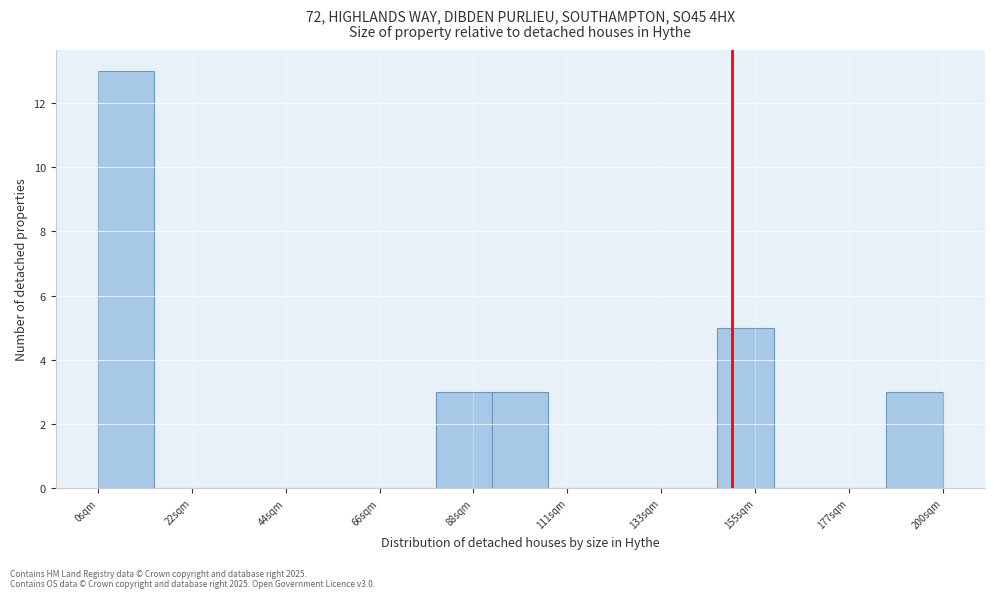

Read against the x-axis, roughly where is the centre of the tallest bar?

5